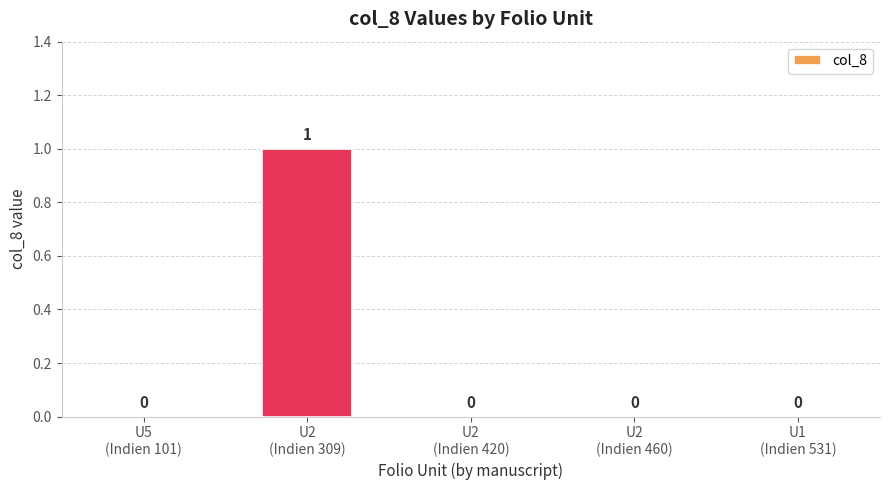

How many values are between 0 and 1?

5